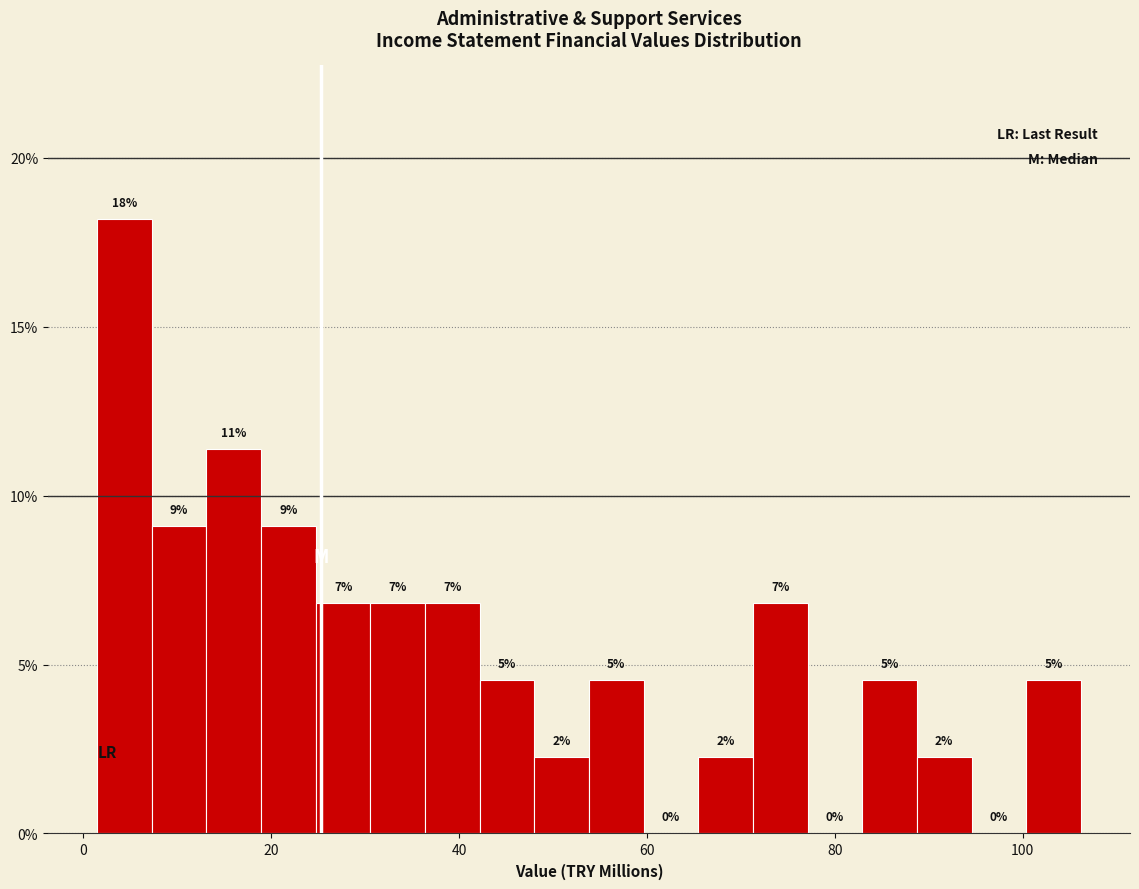

Read against the x-axis, roughly where is the centre of the tallest bar?

4